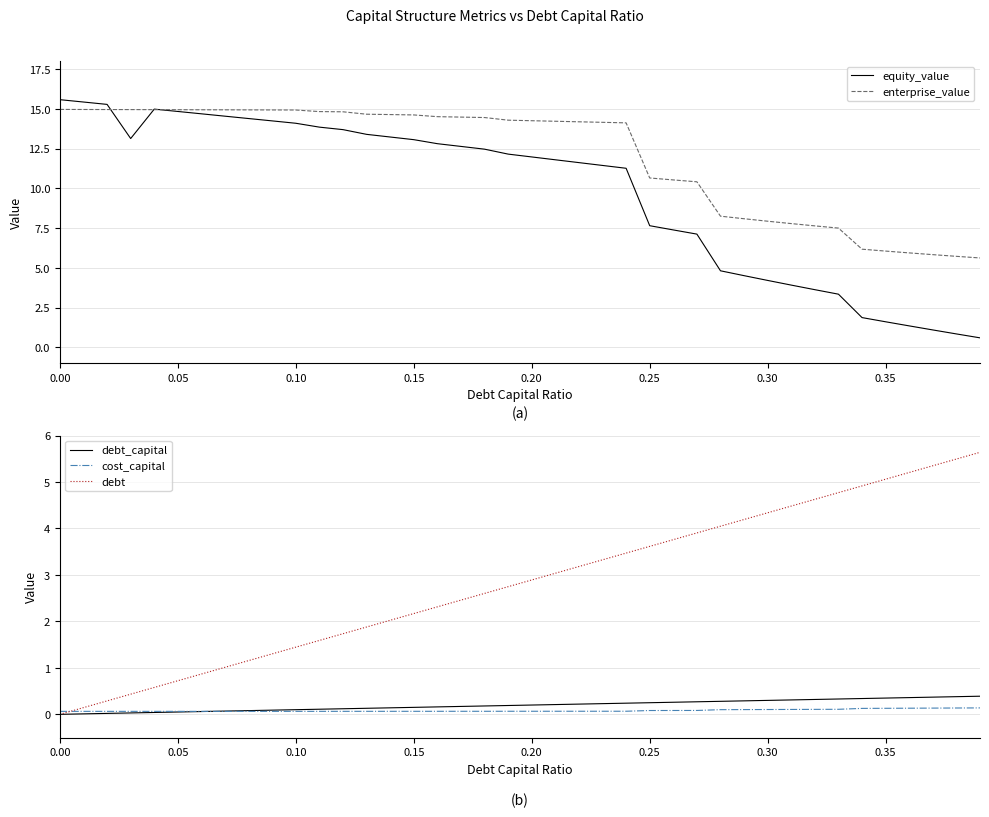

What position from the right is 0.00?

40